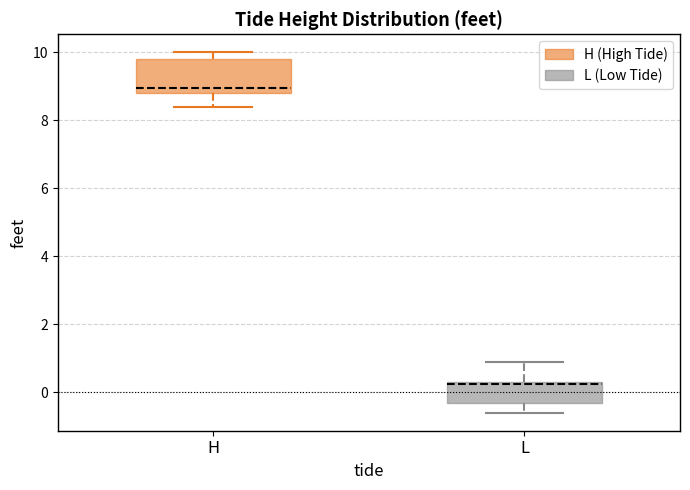

Reading left to right, transcribe this box plot: for each box, give where its median line is, the range the box spans, and where its two whiskers end, as read against the y-axis. The values are not printed on the chart, so give them approximately, as read against the axis.

H: median 9.0, box 8.8 to 9.8, whiskers 8.4 to 10.0
L: median 0.2, box -0.4 to 0.4, whiskers -0.6 to 1.0